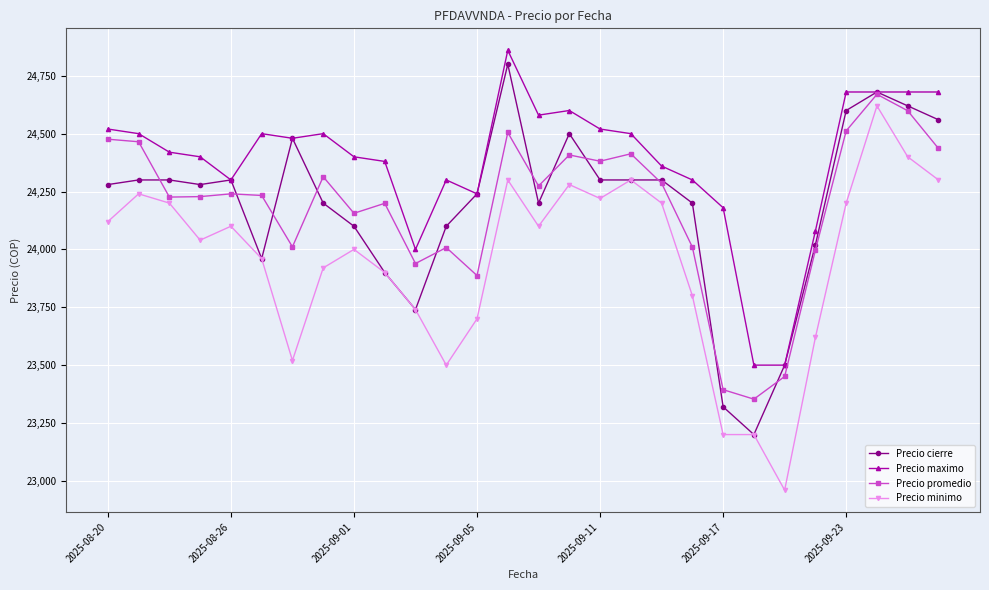

Which series has the largest total across all categories?

Precio maximo